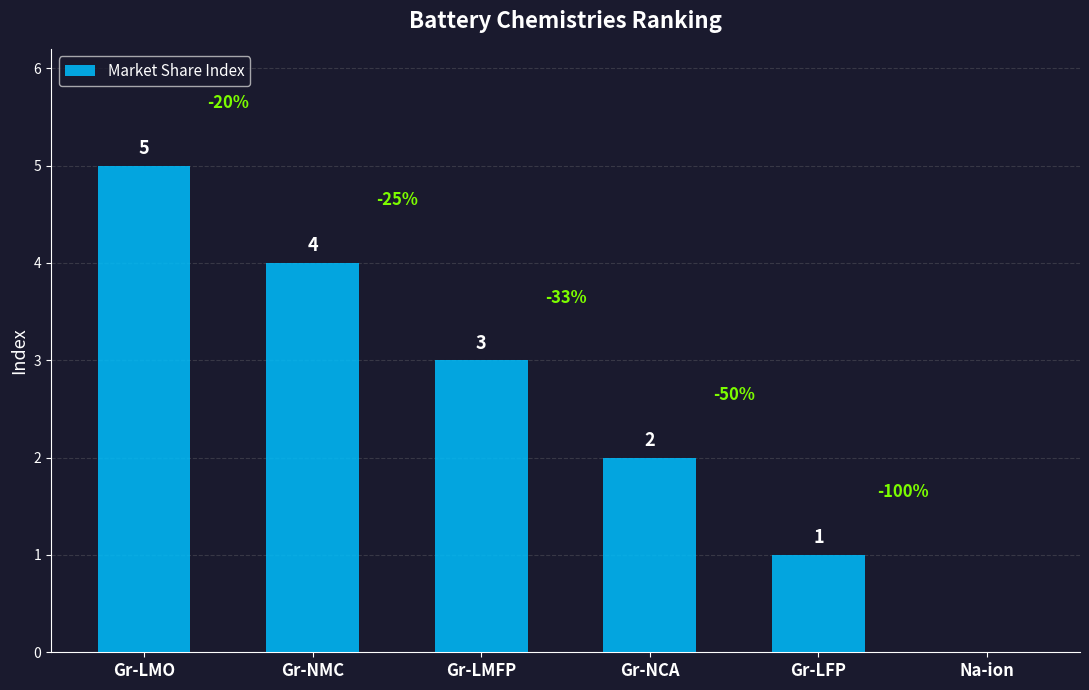

What is the sum of all values?

15